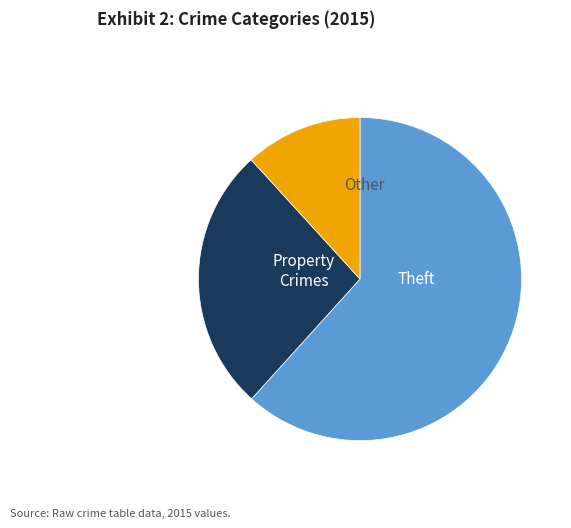

Is there any slice that represents more than half of the pie?

Yes